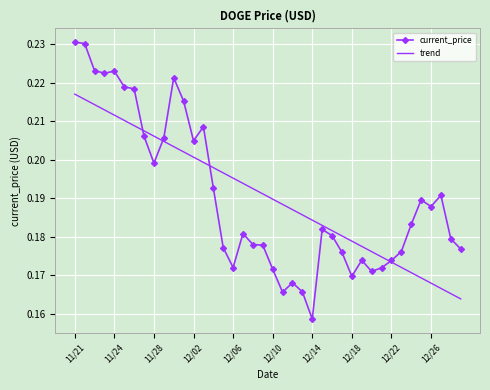

Rank the series by their maximum value, from highest to lowest.

current_price, trend